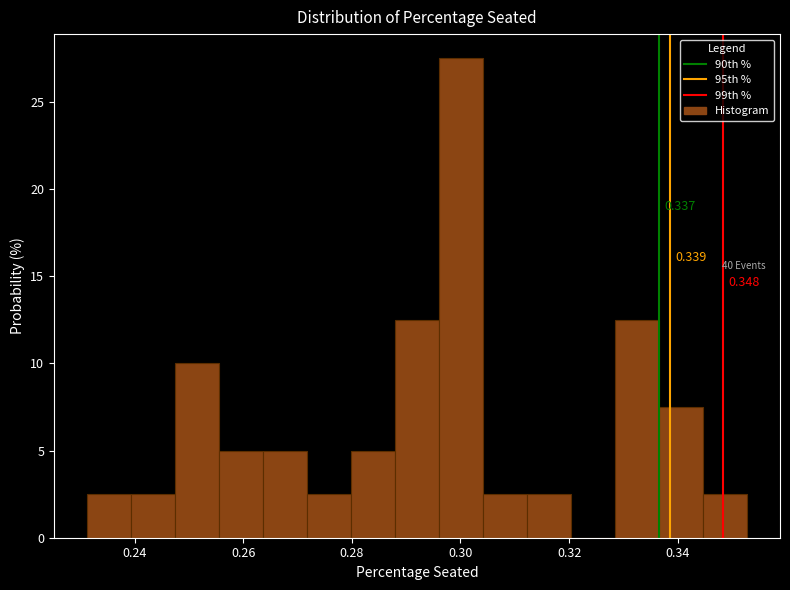

Which range on the x-axis has the tallest bar?

0.296 to 0.304